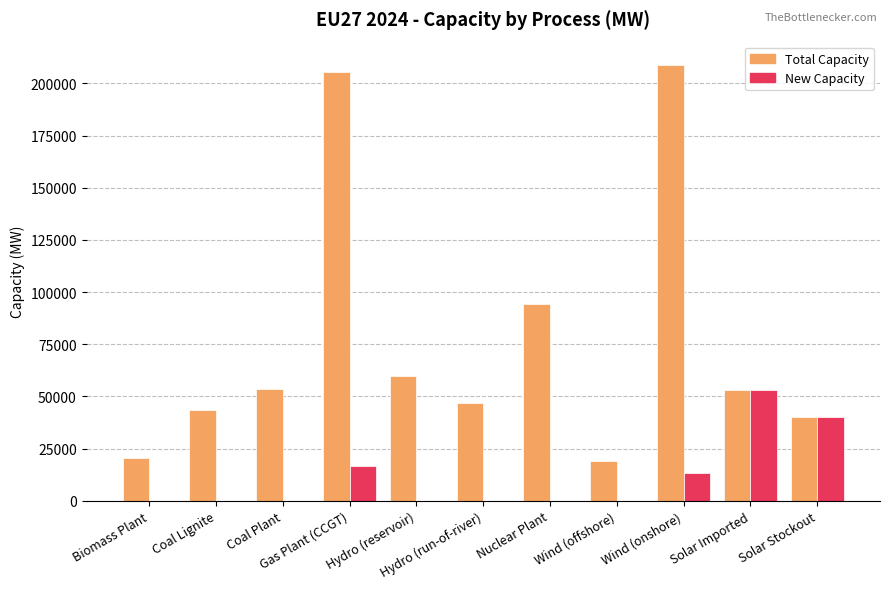

Which series has the largest total across all categories?

Total Capacity